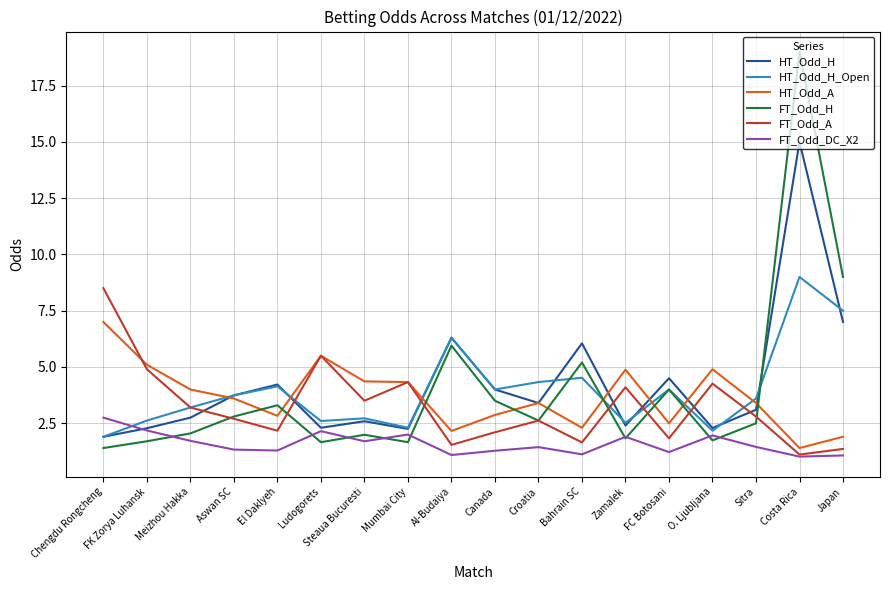

What is the approximate value of HT_Odd_H at Japan?

7.0